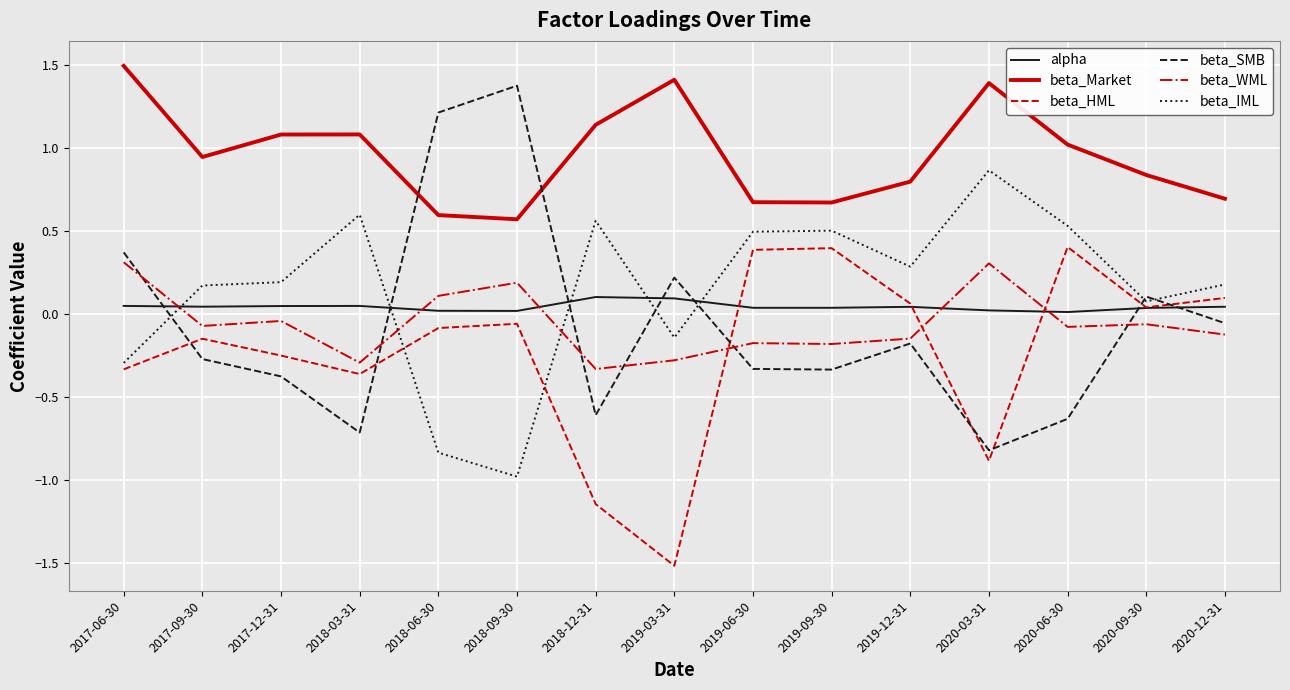

At how many categories does at least one series exceed 0?

15